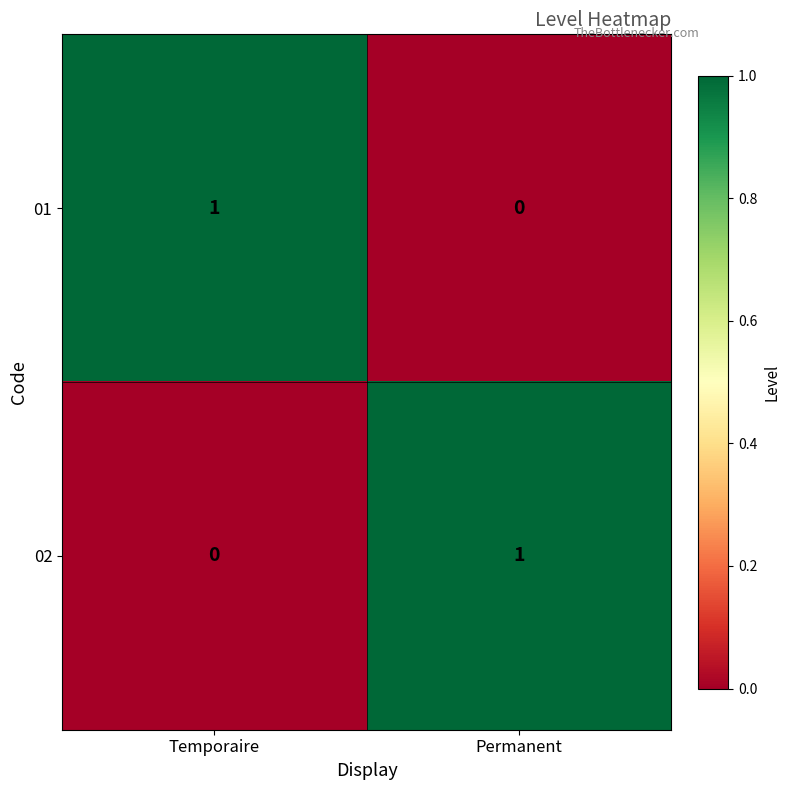

Is it true that 02 equals 2 at Permanent?

False